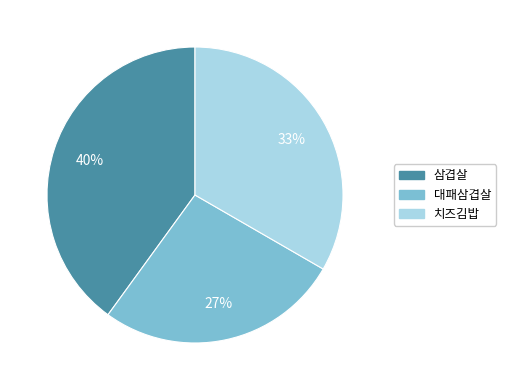

Which category has the biggest portion of the pie?

삼겹살